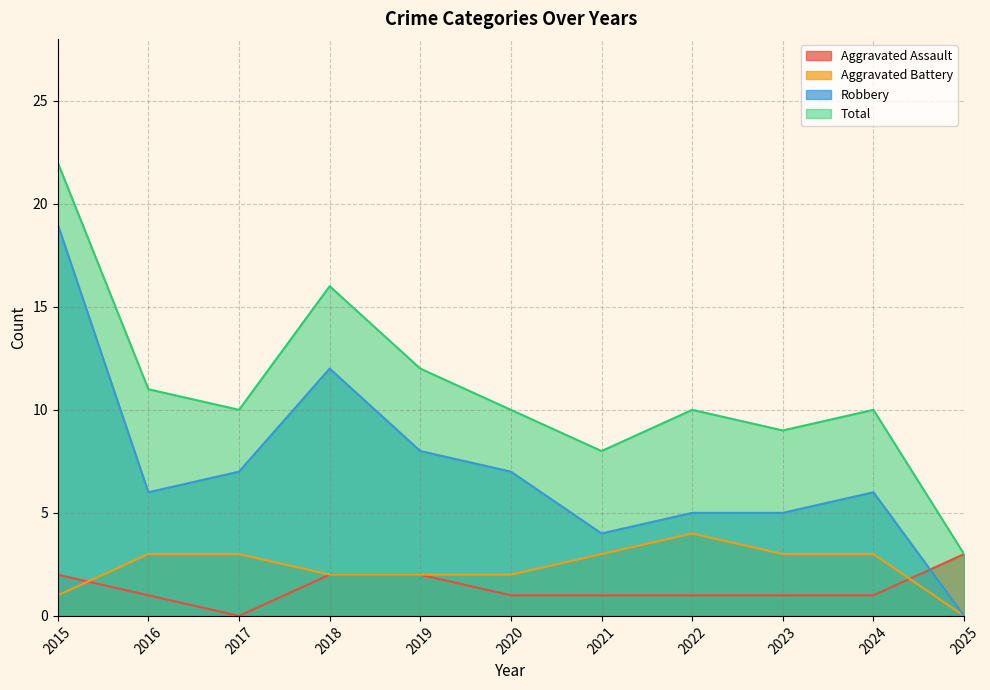

Reading left to right, what are all the values shown in this chart?

Aggravated Assault: 2	1	0	2	2	1	1	1	1	1	3
Aggravated Battery: 1	3	3	2	2	2	3	4	3	3	0
Robbery: 19	6	7	12	8	7	4	5	5	6	0
Total: 22	11	10	16	12	10	8	10	9	10	3